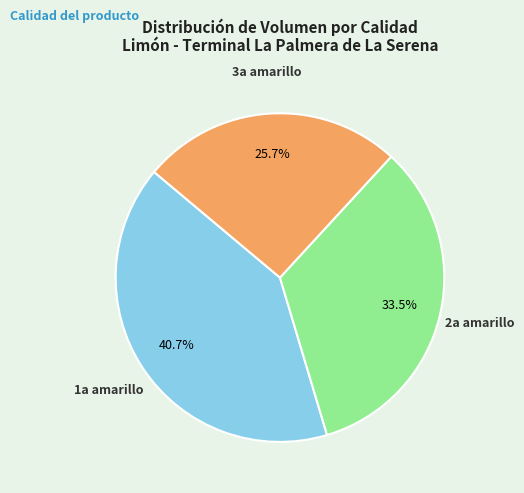

To the nearest percent, what is the difference between the largest and smallest slice percentages?

15%